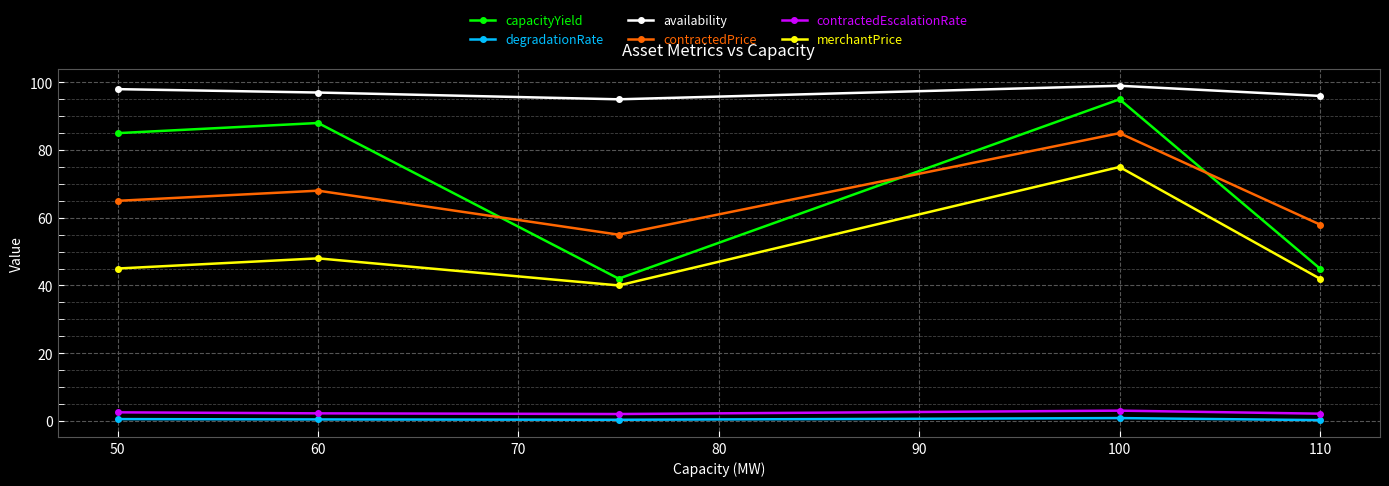

What is the maximum value shown in the chart?

99.0